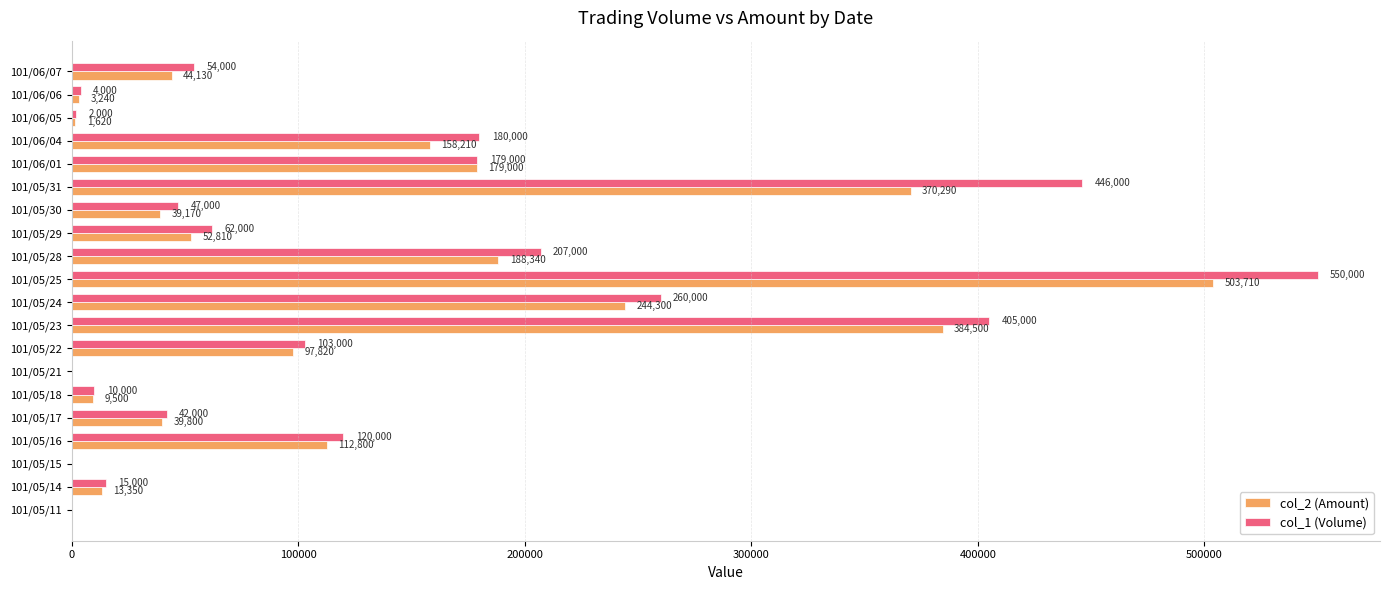

The value of col_2 (Amount) at 101/05/14 is 13350. True or false?

True